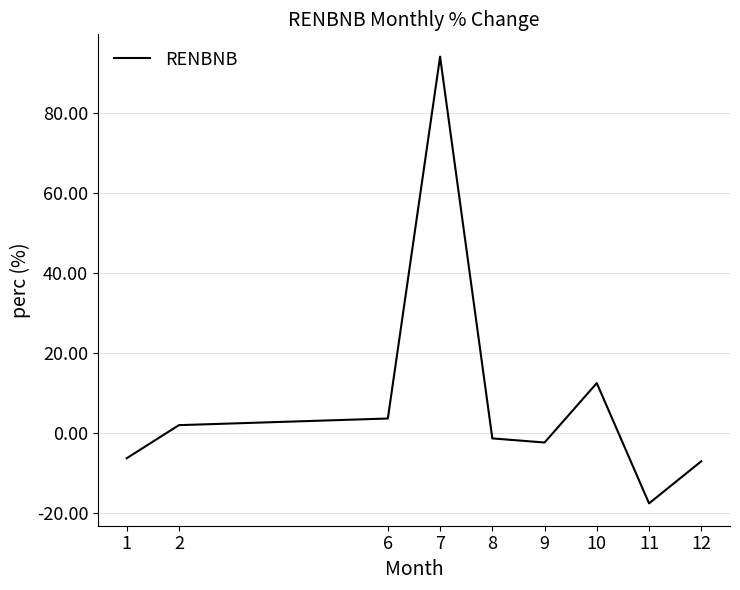

The chart shows a value of -7.1 at 12. True or false?

True